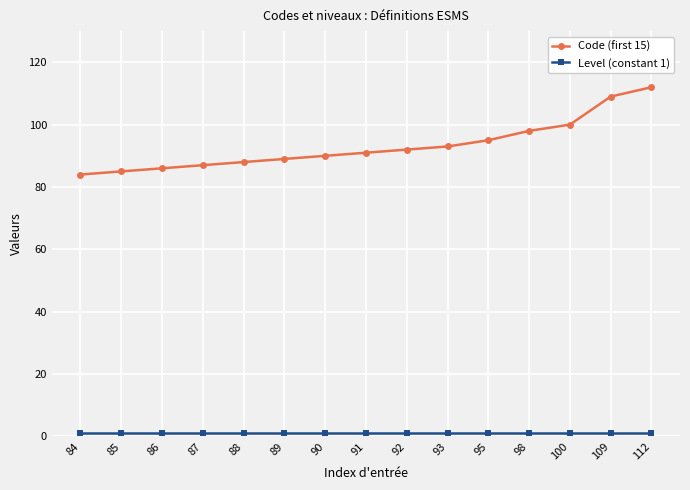

Which series has the largest total across all categories?

Code (first 15)